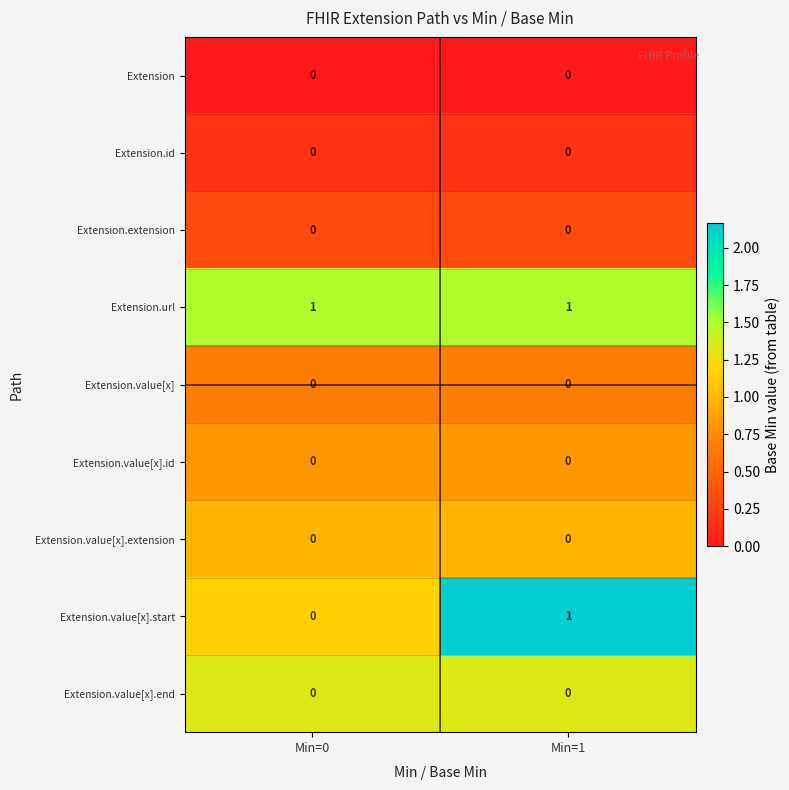

The value of Extension.value[x].extension at Min=1 is 0. True or false?

True